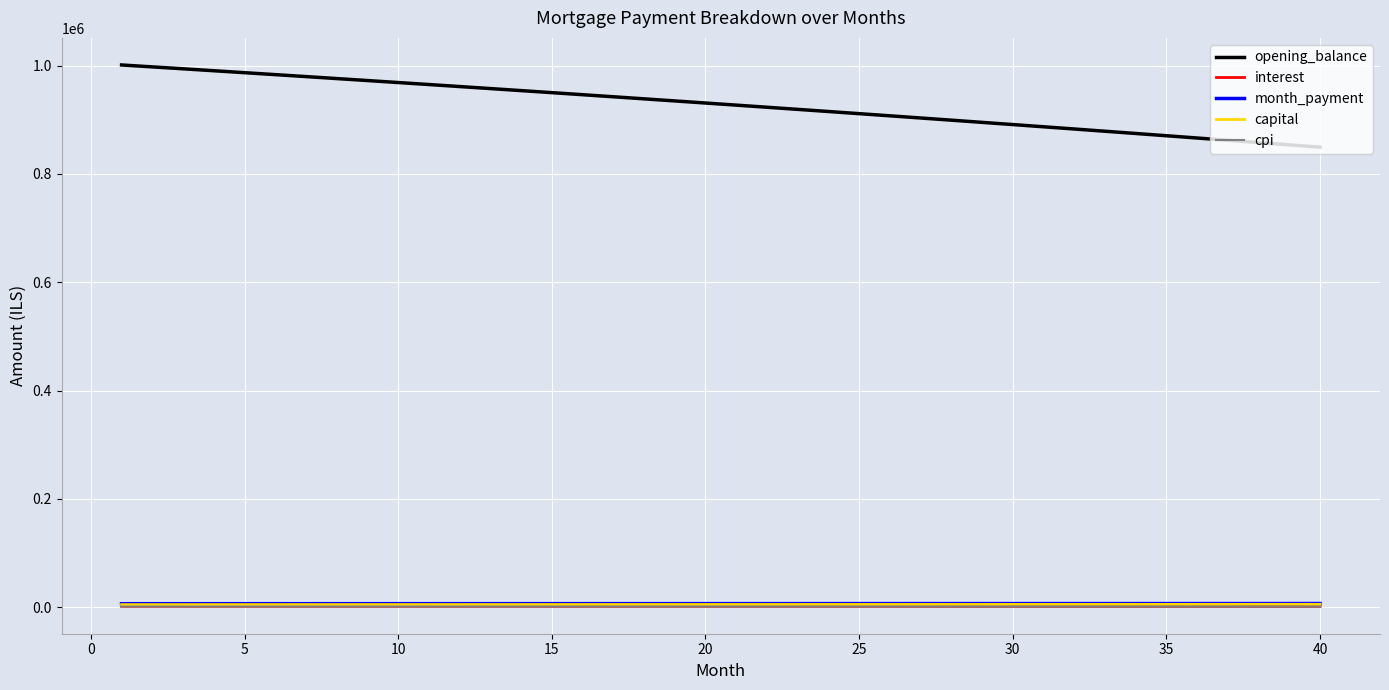

What is the lowest value of the opening_balance series?

849421.3